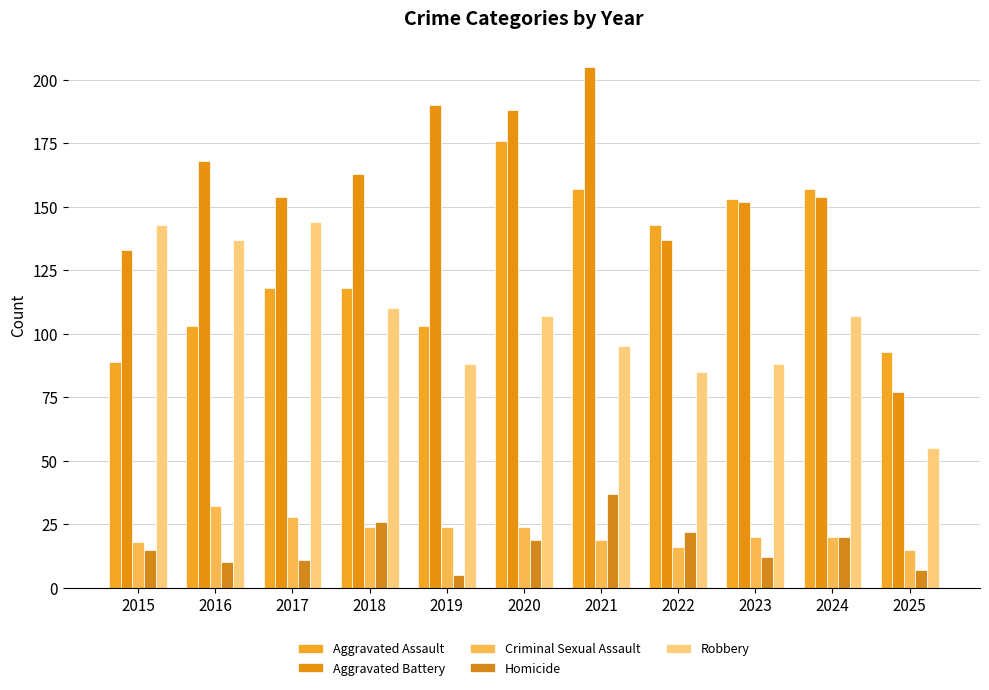

What is the value of the Aggravated Battery bar at the 1st from the left?

133